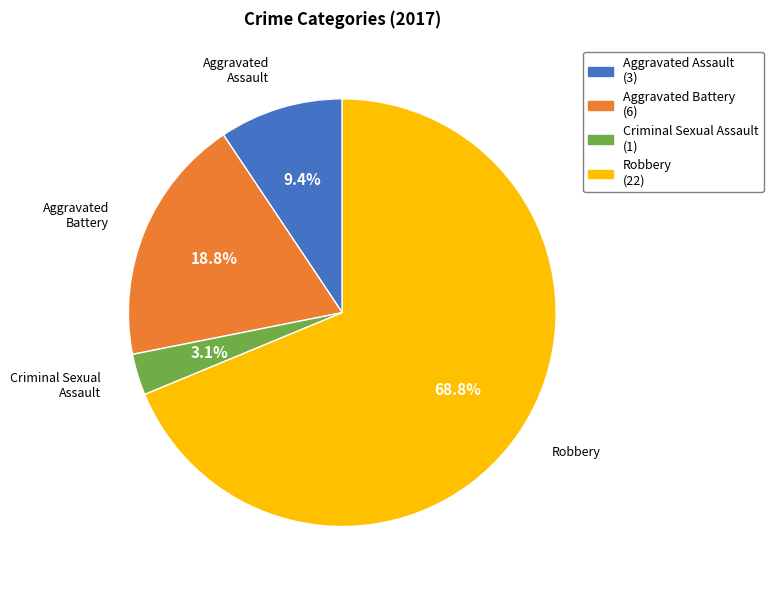

To the nearest percent, what is the average slice percentage?

25%